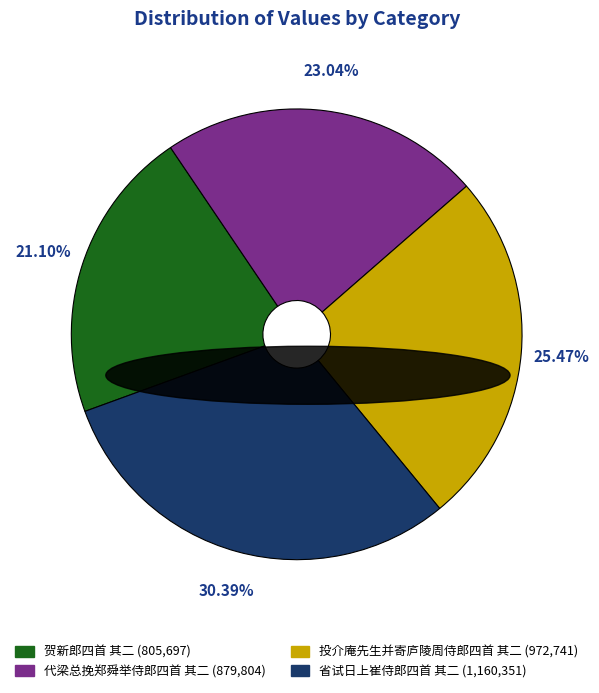

To the nearest percent, what is the combined percentage of 投介庵先生并寄庐陵周侍郎四首 其二 and 代梁总挽郑舜举侍郎四首 其二?

49%